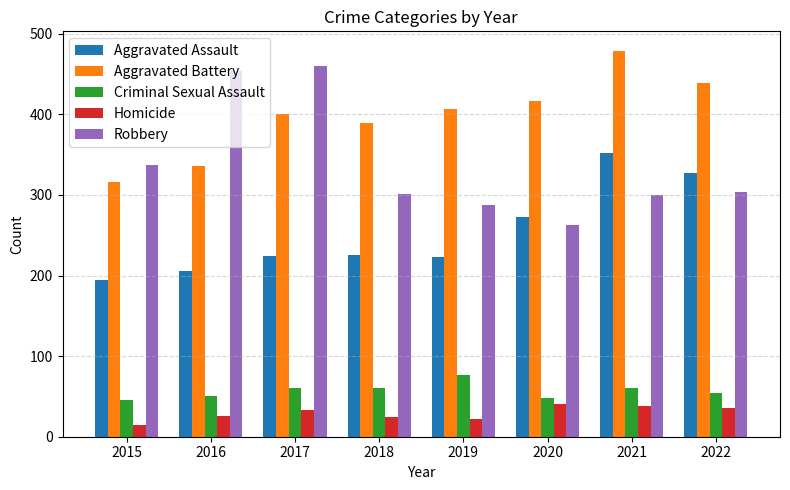

What is the highest value of the Robbery series?

460